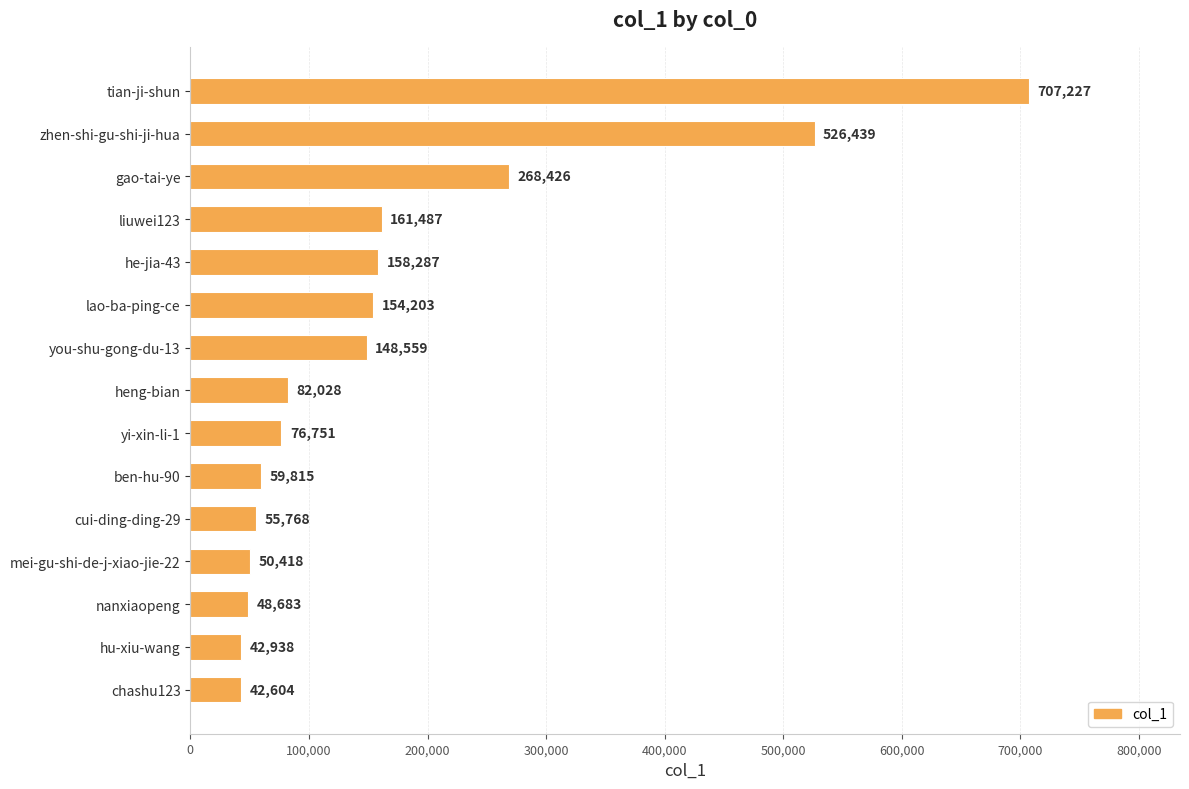

Are the bars grouped side by side (vs. stacked)?

No